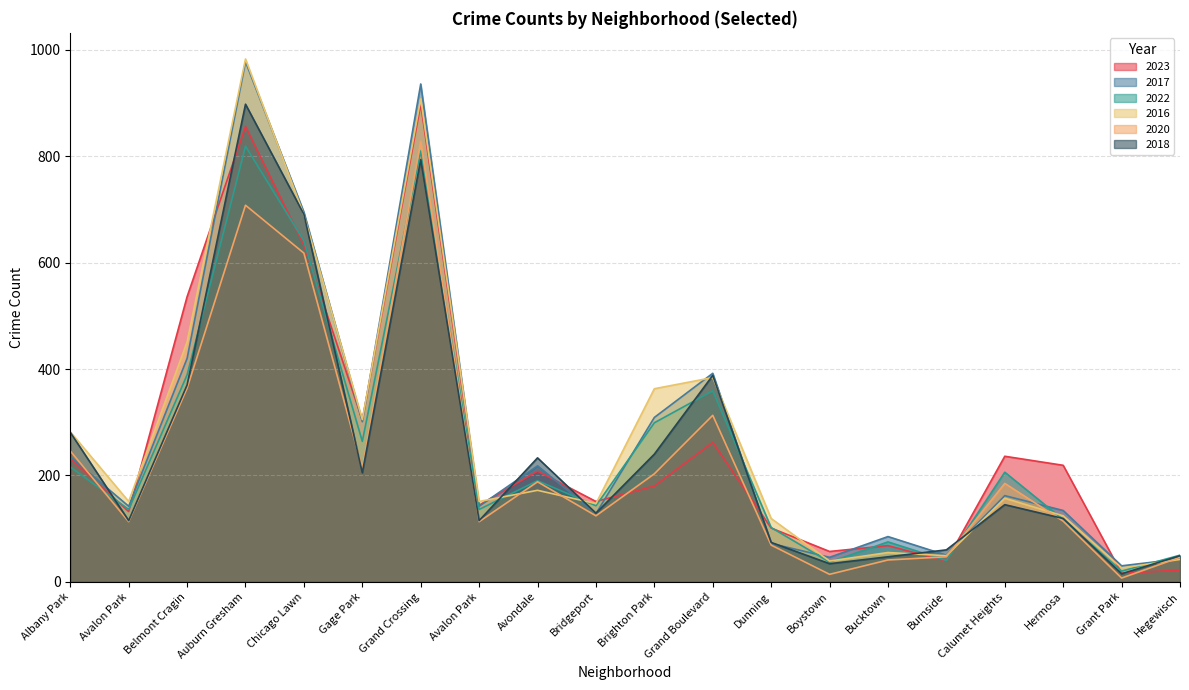

Which category has the lowest value across all series?

Grant Park